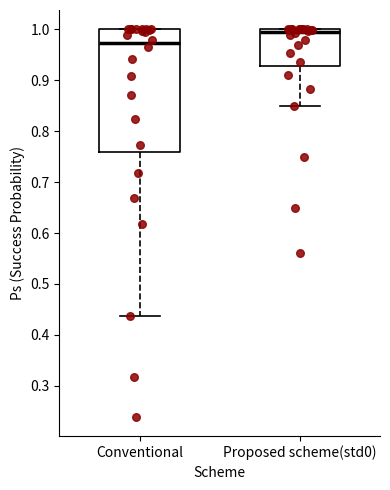

Where does the lower whisker of the box for Conventional end on the y-axis? The values are not printed on the chart, so give them approximately, as read against the axis.

0.44